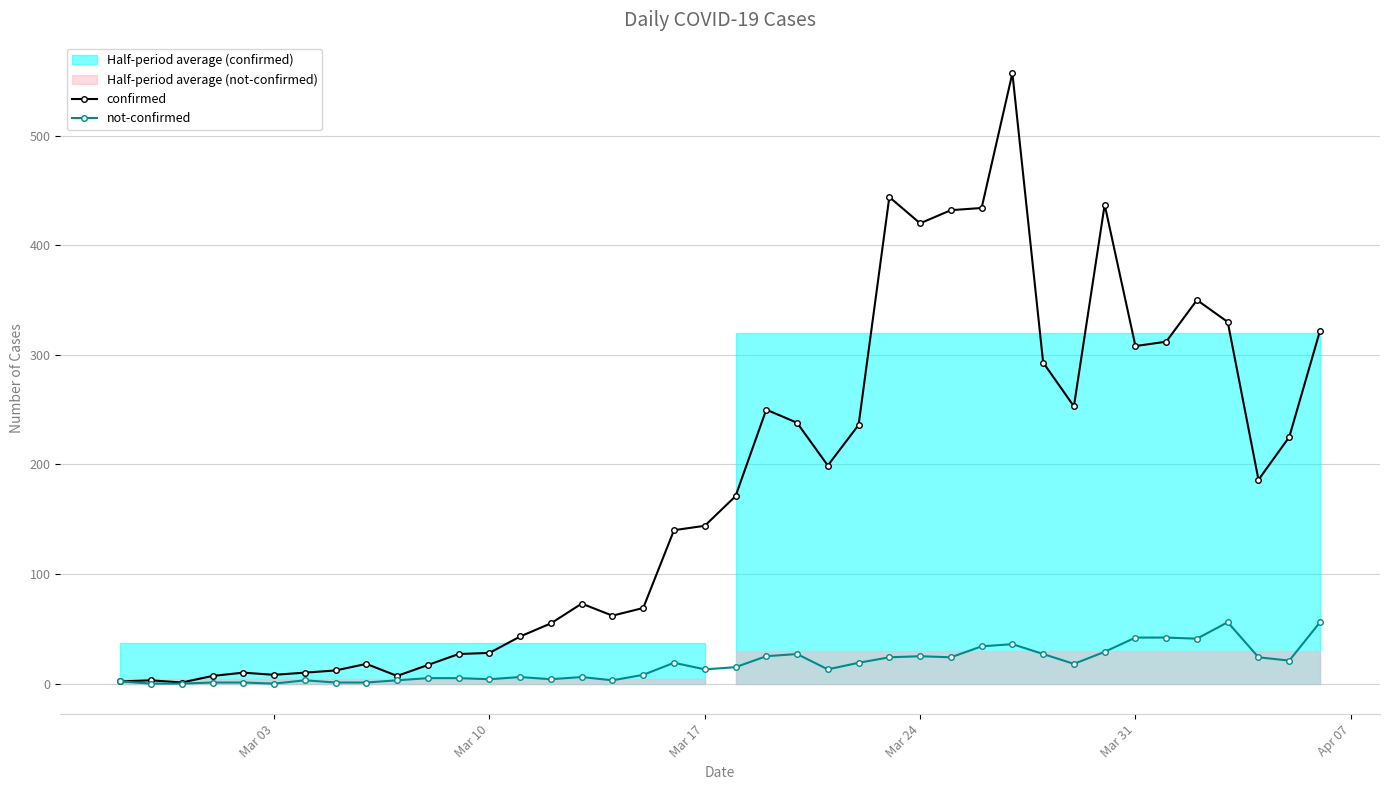

What is the difference between the maximum and minimum values in the confirmed series?

556